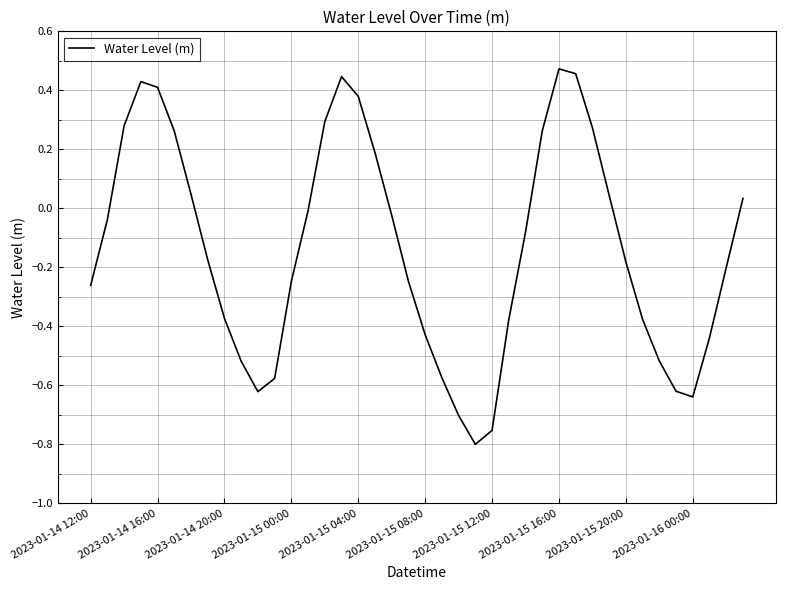

What is the difference between the maximum and minimum values?

1.3